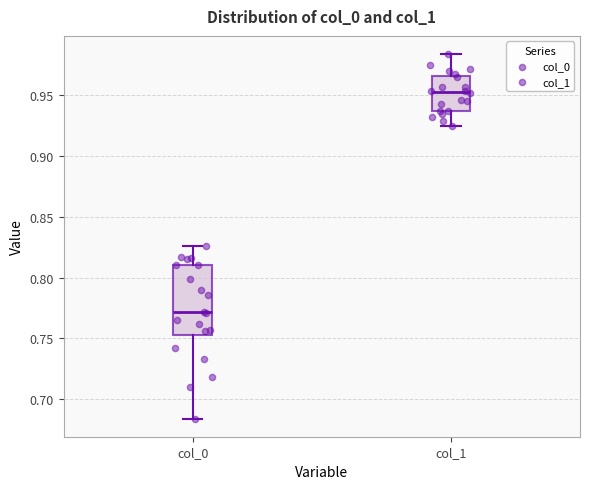

Reading left to right, read every box against the y-axis: the position of its median line, the range the box covers, and the ends of its whiskers. The values are not printed on the chart, so give them approximately, as read against the axis.

col_0: median 0.770, box 0.755 to 0.810, whiskers 0.685 to 0.825
col_1: median 0.955, box 0.935 to 0.965, whiskers 0.925 to 0.985